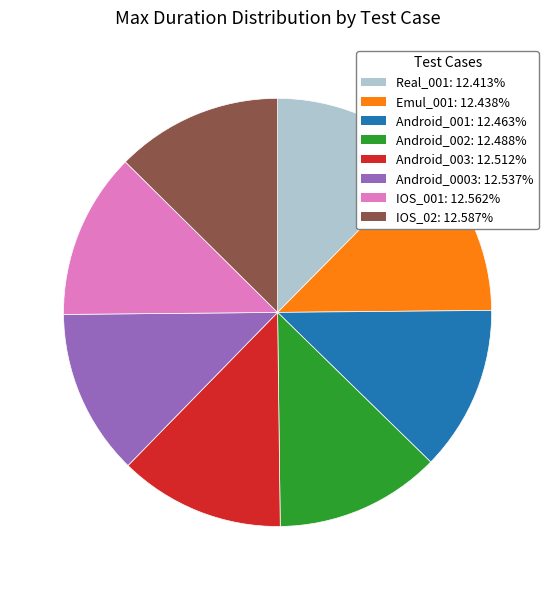

Is it true that Android_0003 is 19% of the pie?

False